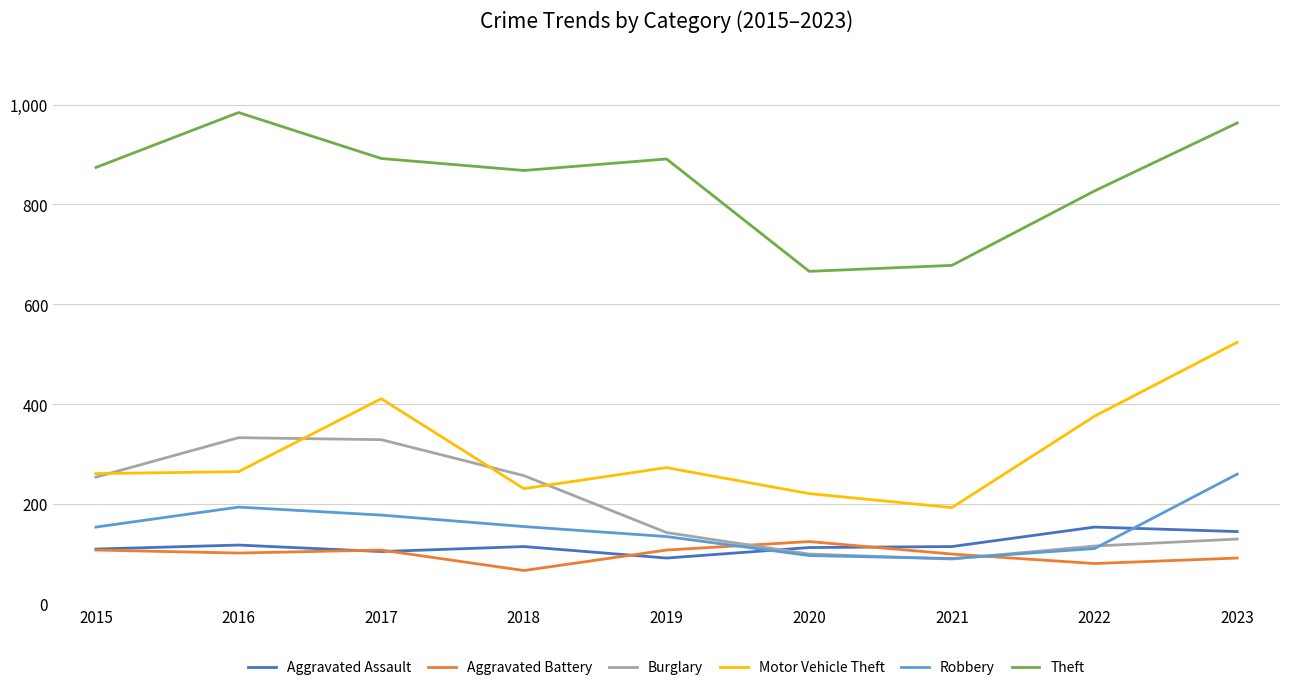

What is the spread (max minus min) of values at 2019?

799